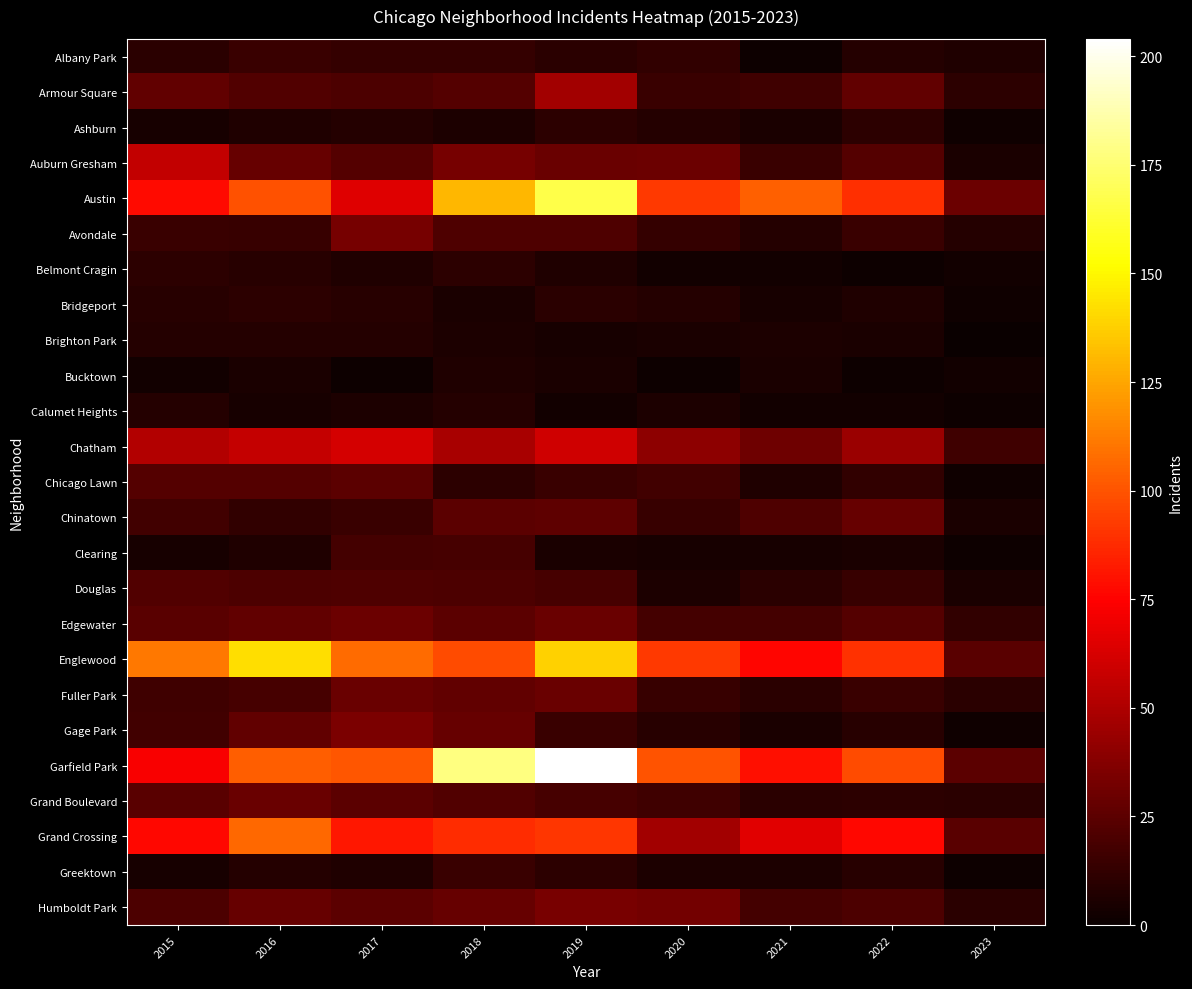

At which category is the sum across all series the highest?

2019